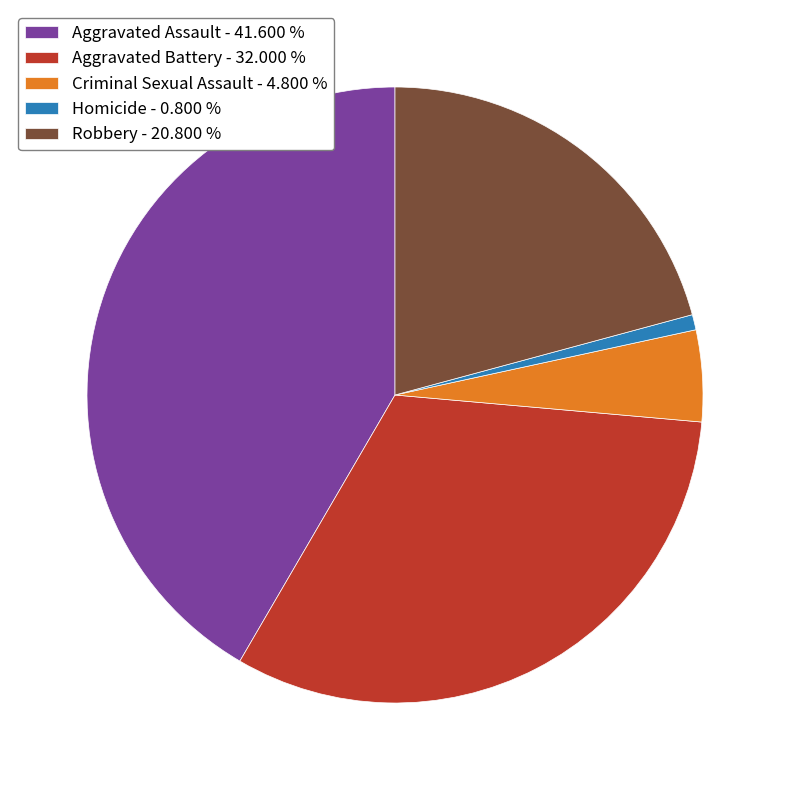

Which category has the smallest portion of the pie?

Homicide